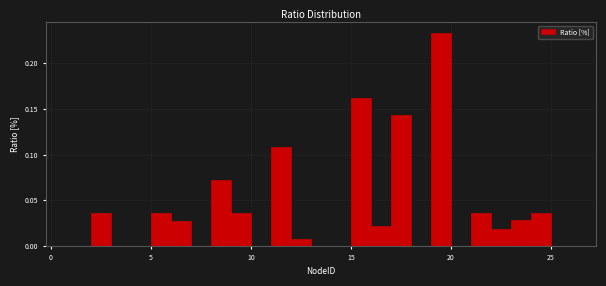

Around what value on the x-axis is the tallest bar? Give the approximate position of its centre, as read against the axis.

19.5